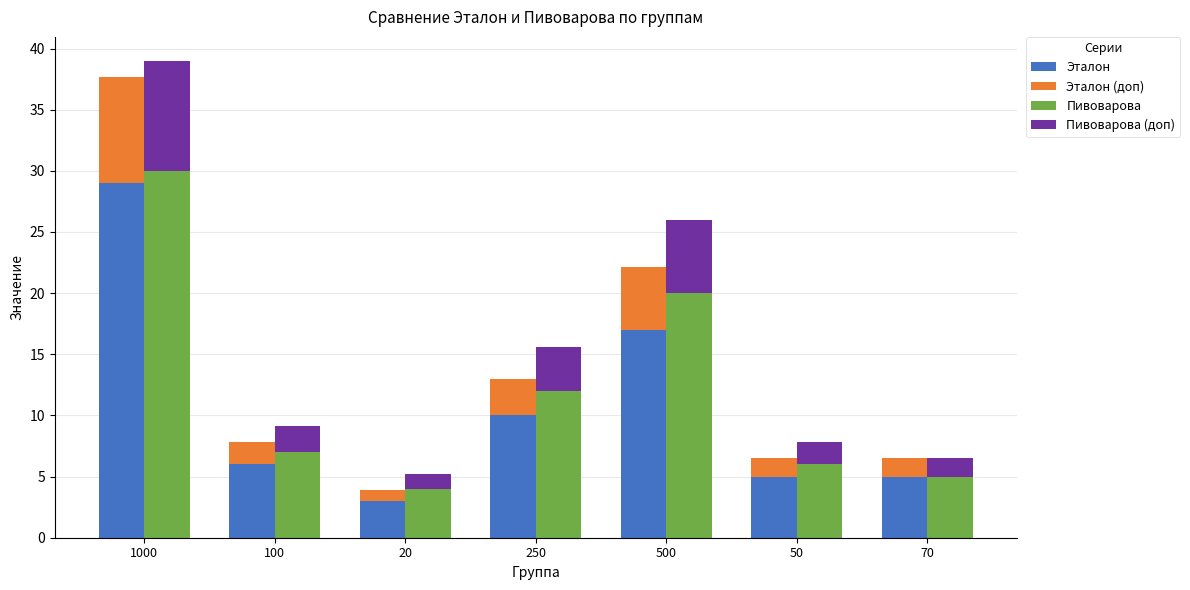

True or false: Пивоварова (доп) has a value of 1.8 at 50.

True